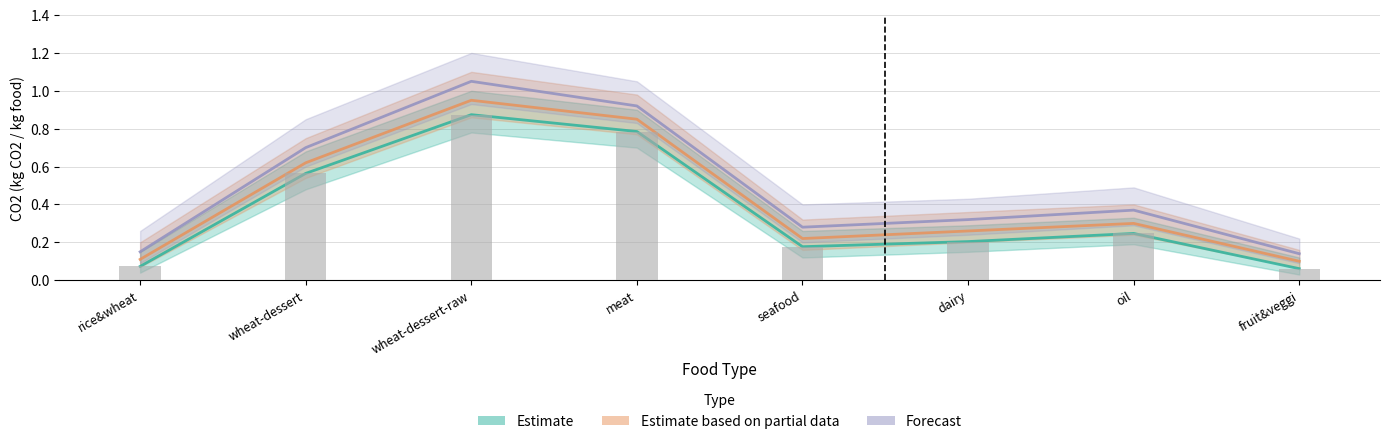

What is the label of the 2nd bar from the left?

wheat-dessert